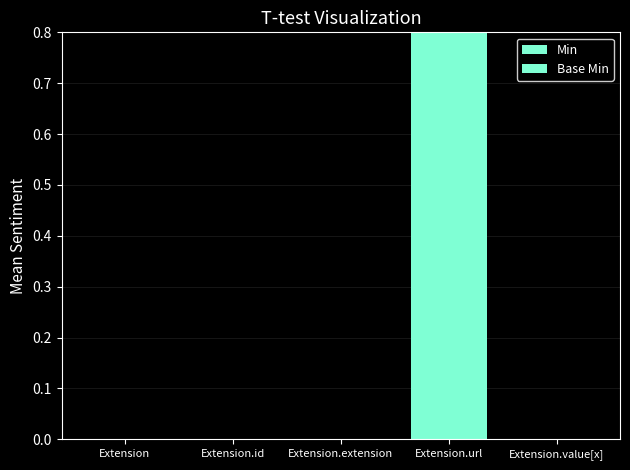

True or false: Min has a value of 2 at Extension.url.

False